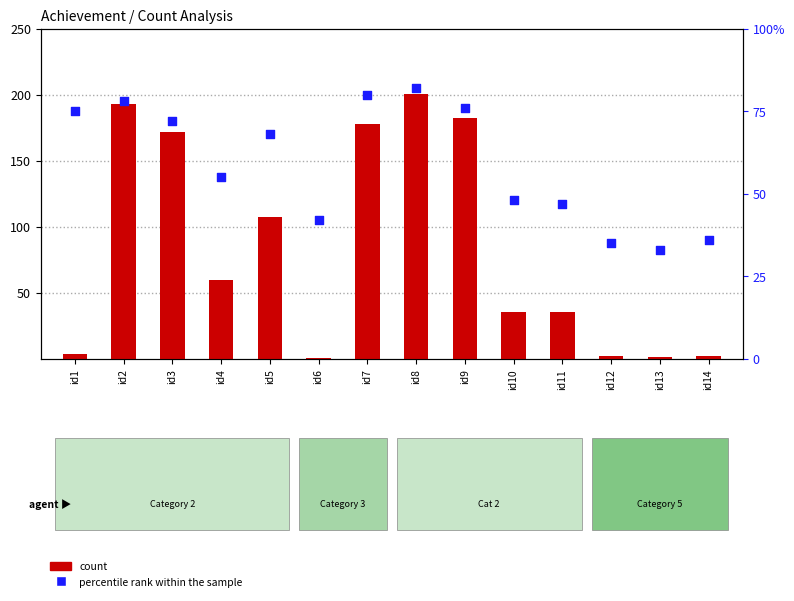

Which series reaches the maximum Y coordinate?

count